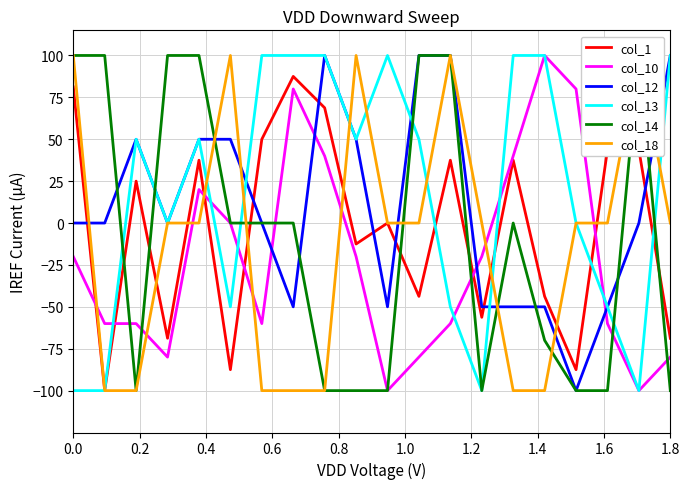

How many intersections are there between col_10 and col_12?

4